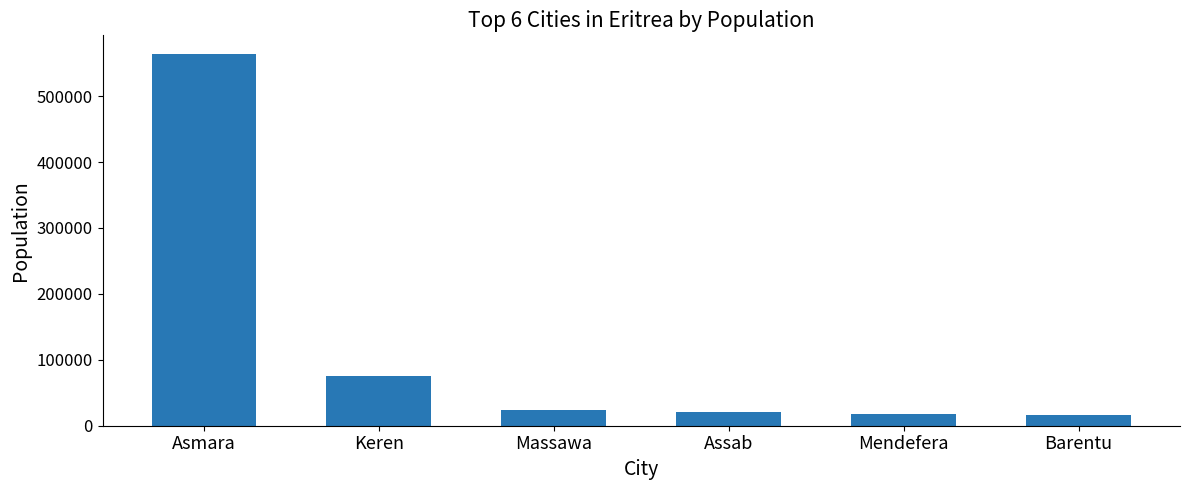

What position from the left is Asmara?

1